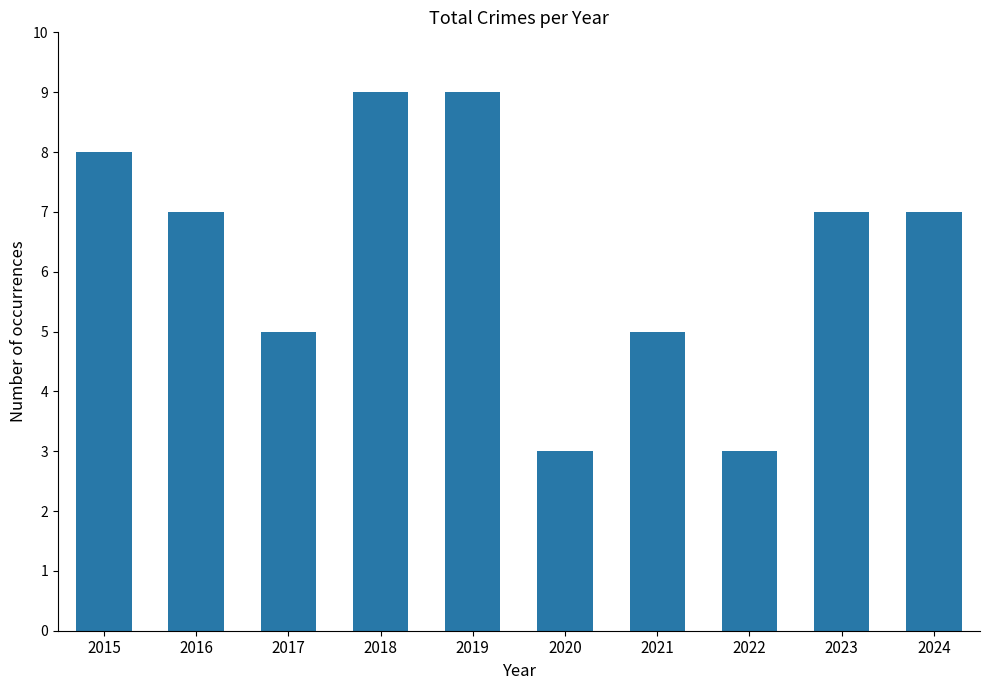

What is the ratio of the value at 2023 to the value at 2015?

0.9